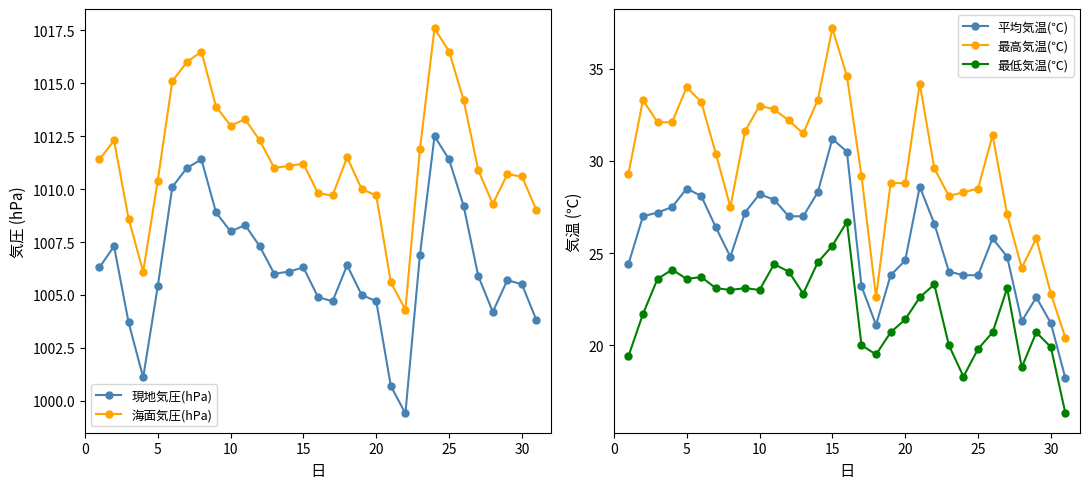

True or false: 海面気圧(hPa) and 最高気温(℃) intersect in this chart.

False